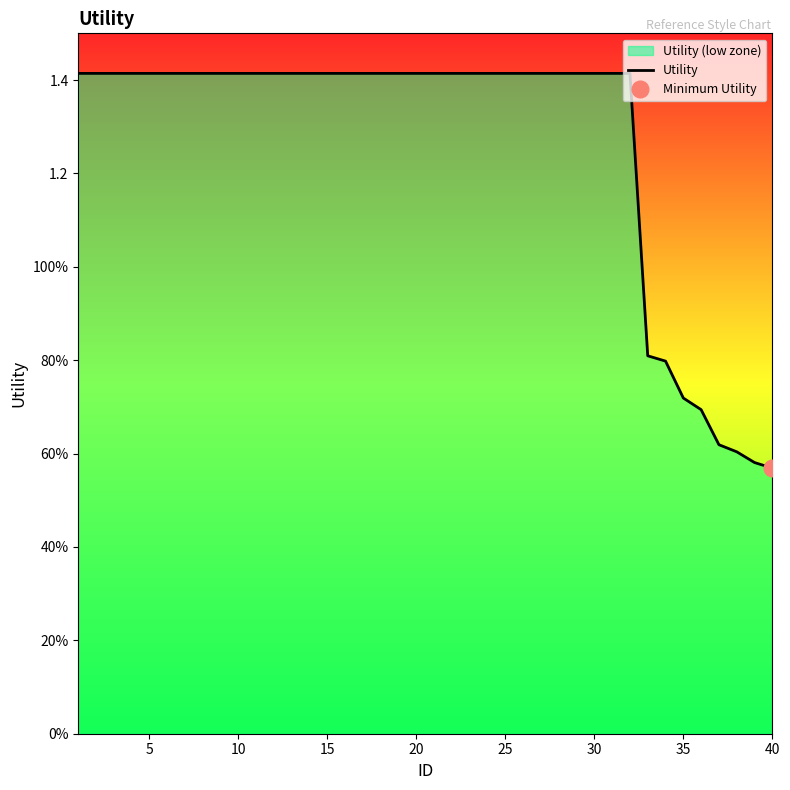

What is the difference between the second highest and second lowest values?

0.8